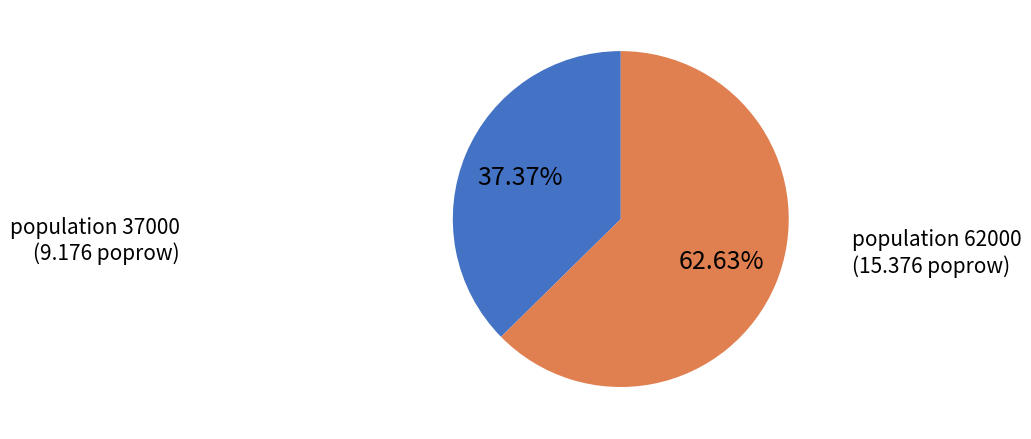

Does any single category account for the majority?

Yes